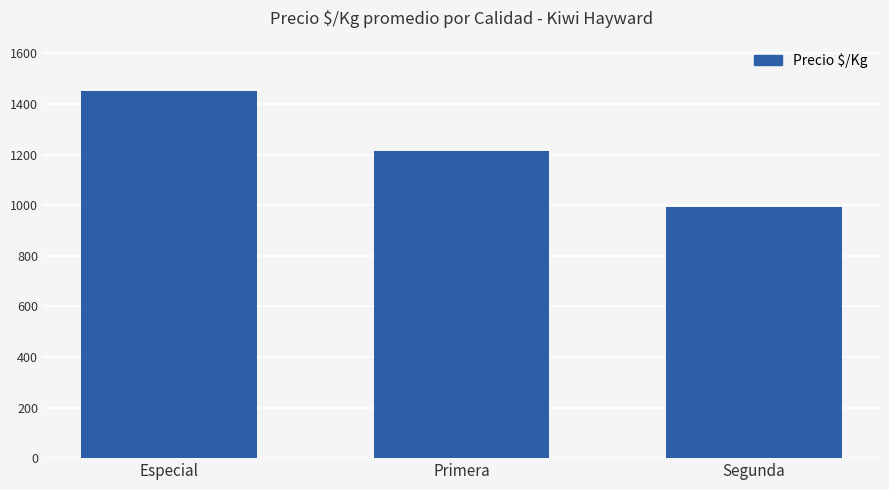

Count the values in the range 991 to 1450.

3